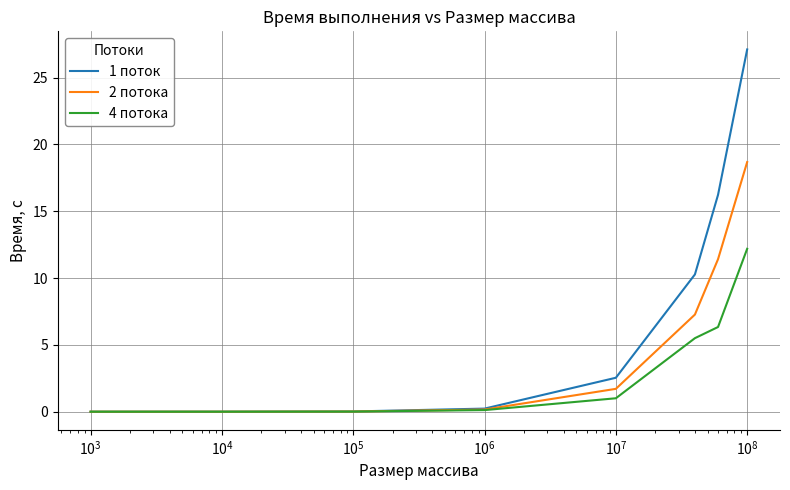

Rank the series by their maximum value, from highest to lowest.

1 поток, 2 потока, 4 потока